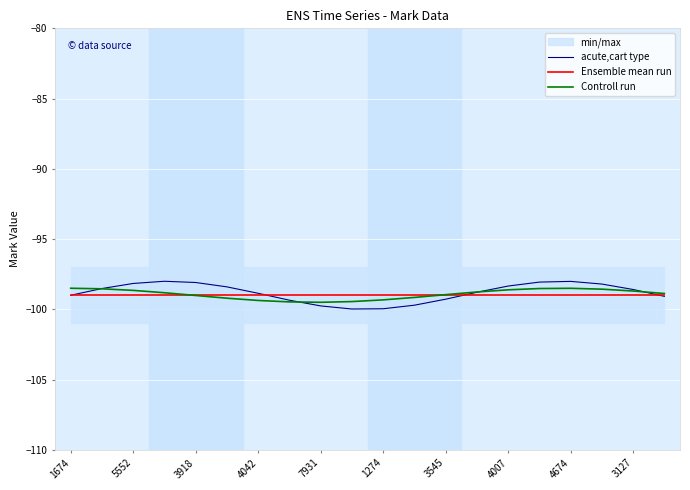

Read the Controll run value at 3127.

-98.7